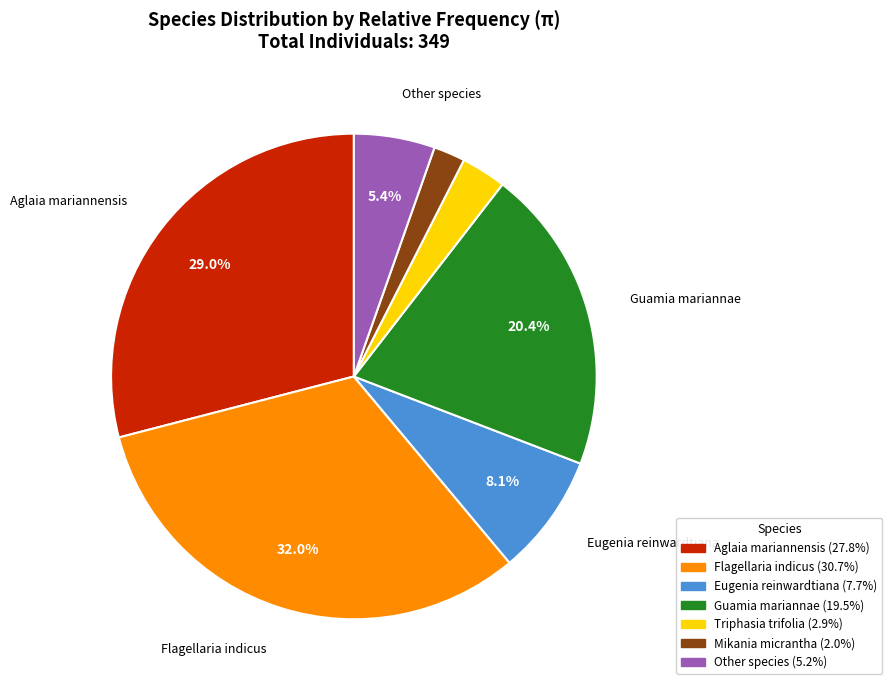

Is there any slice that represents more than half of the pie?

No